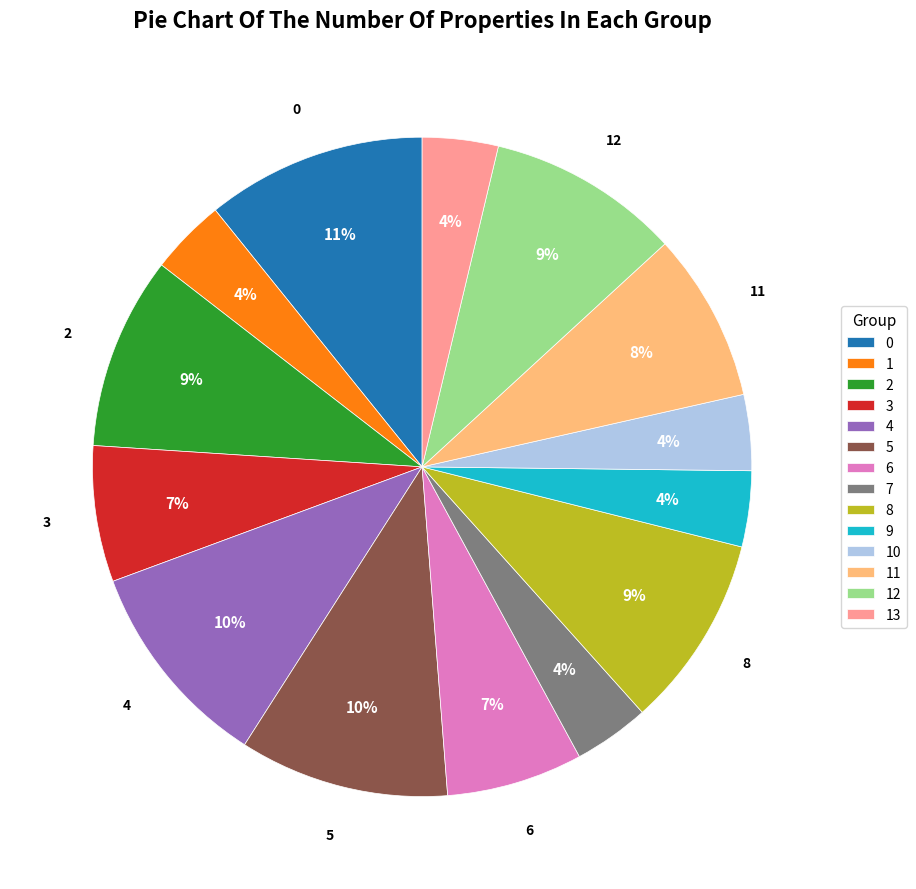

Is the sum of 6 and 0 greater than half?

No